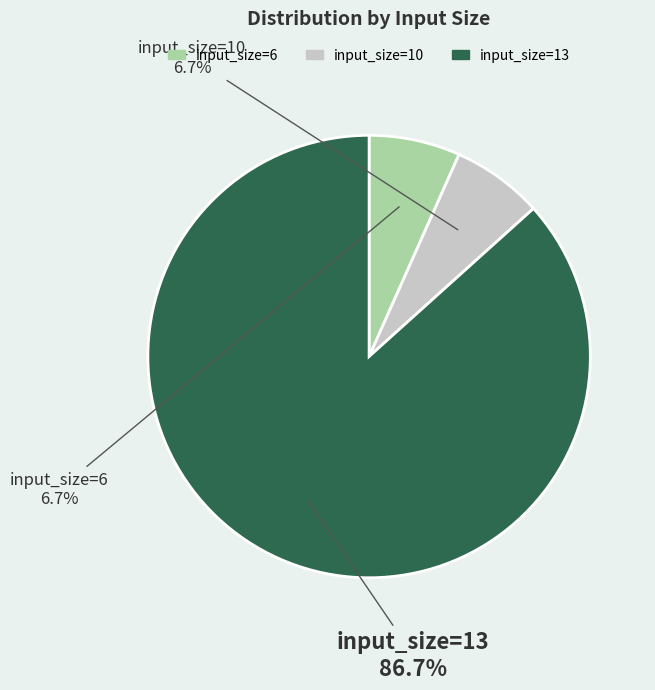

To the nearest percent, what is the difference between the largest and smallest slice percentages?

80%